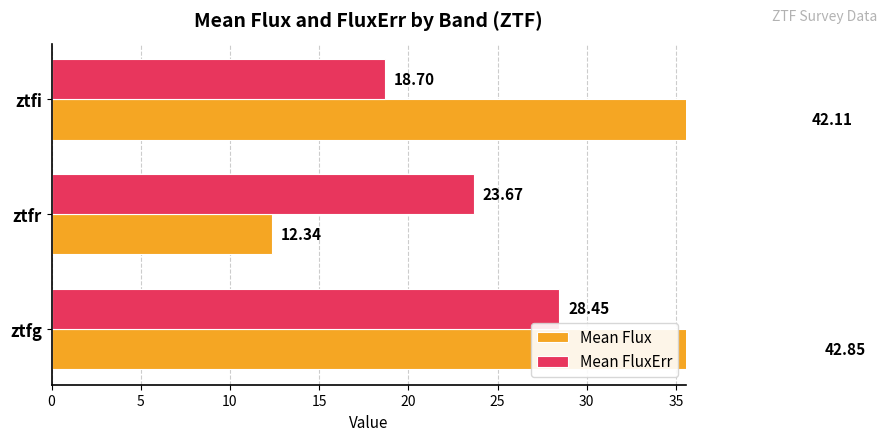

Rank the series by their average value, from highest to lowest.

Mean Flux, Mean FluxErr